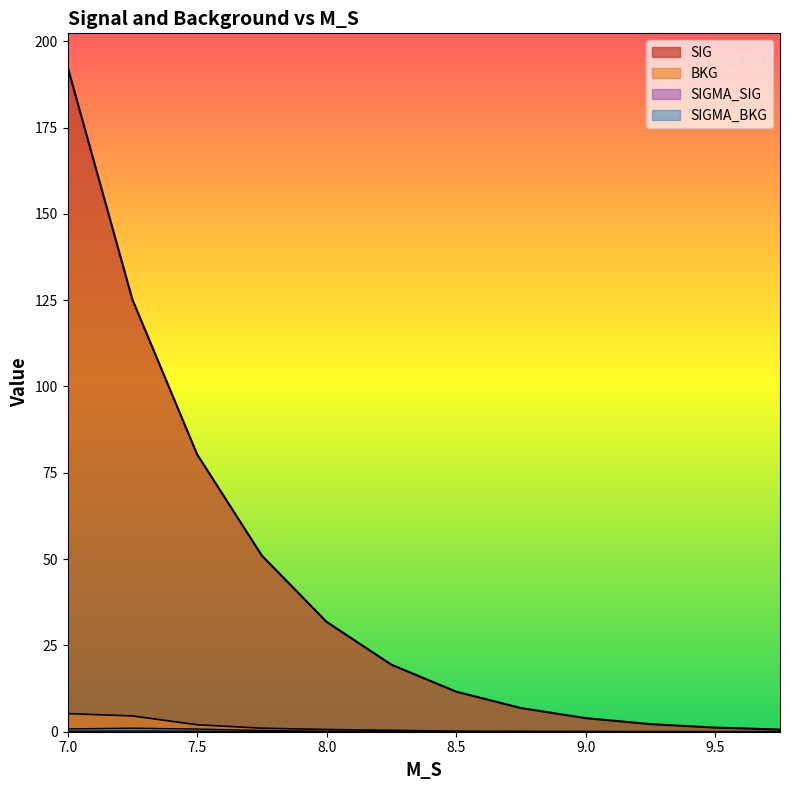

What is the spread (max minus min) of values at 7.75?

51.0